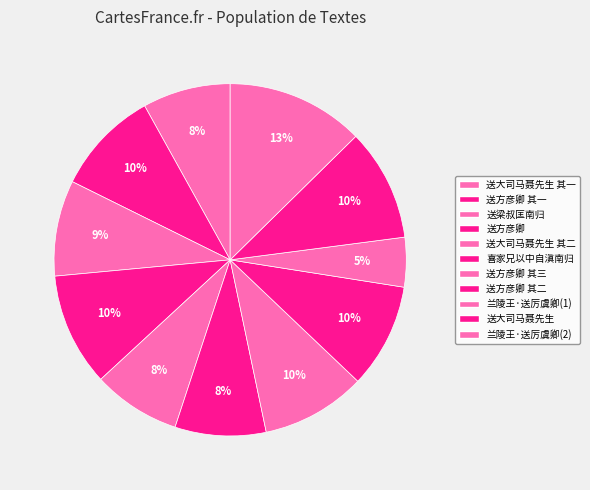

Count the number of slices in the pie.

11